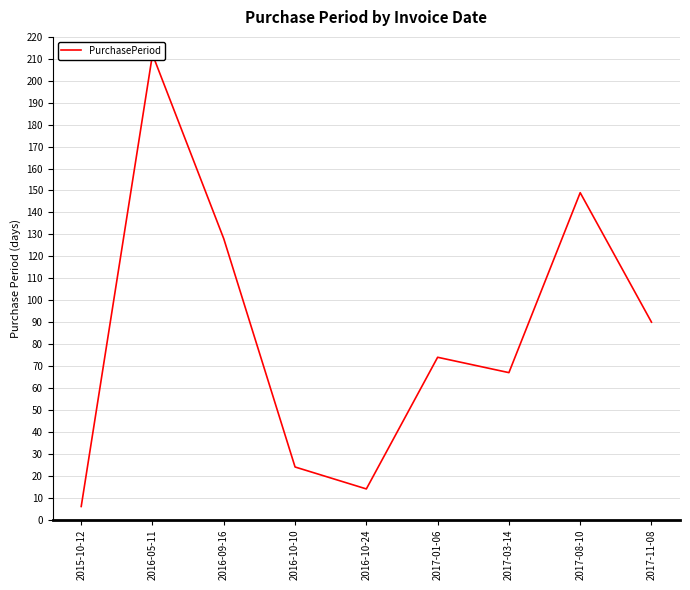

True or false: there are more than 1 points higher than both neighbors.

True